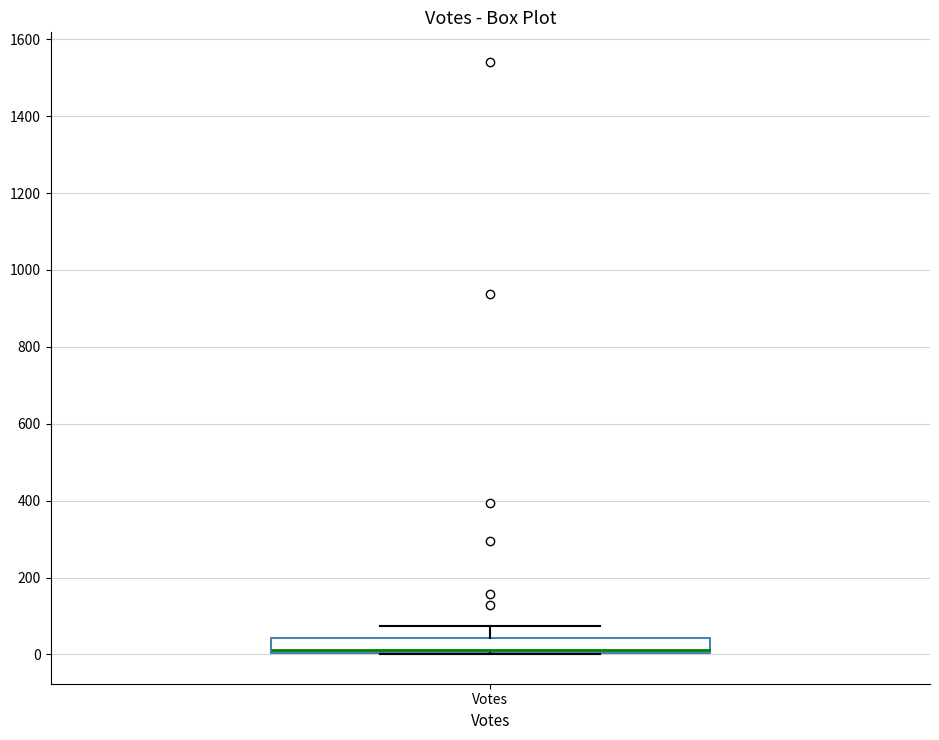

Transcribe this box plot: give where the median line is, the range the box spans, and where the two whiskers end, as read against the y-axis. The values are not printed on the chart, so give them approximately, as read against the axis.

median 20, box 0 to 40, whiskers 0 to 80